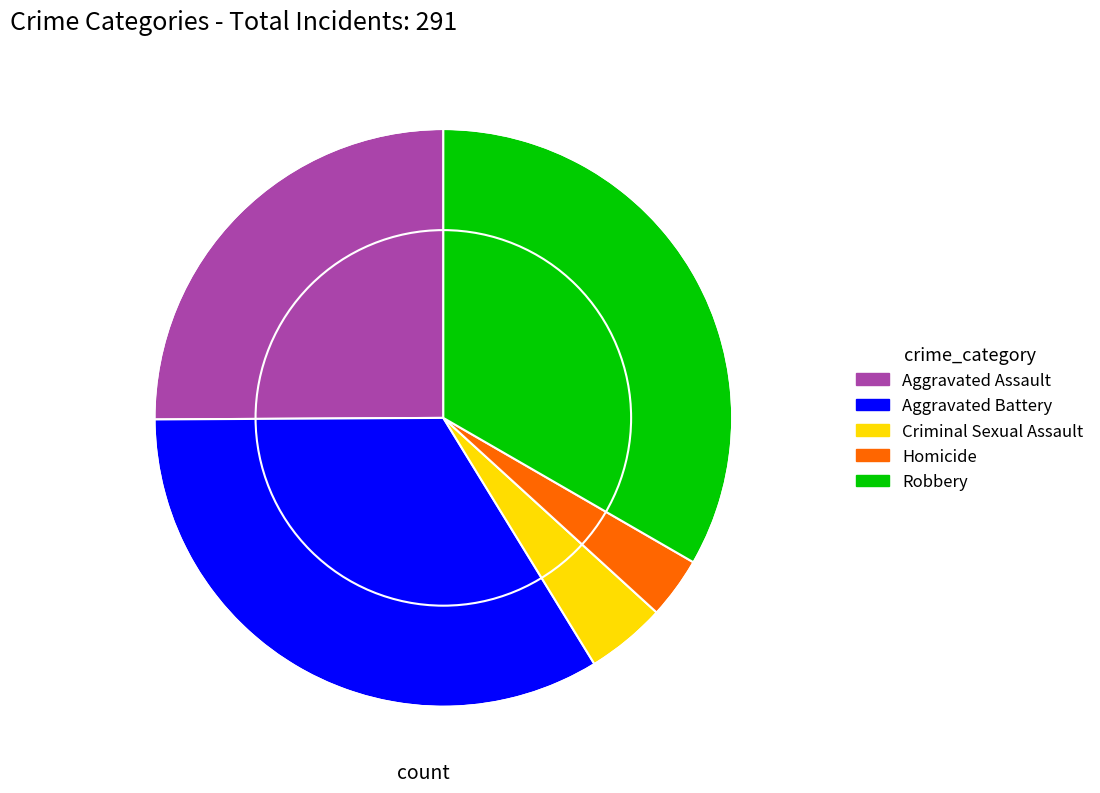

Which slice is the smallest?

Homicide